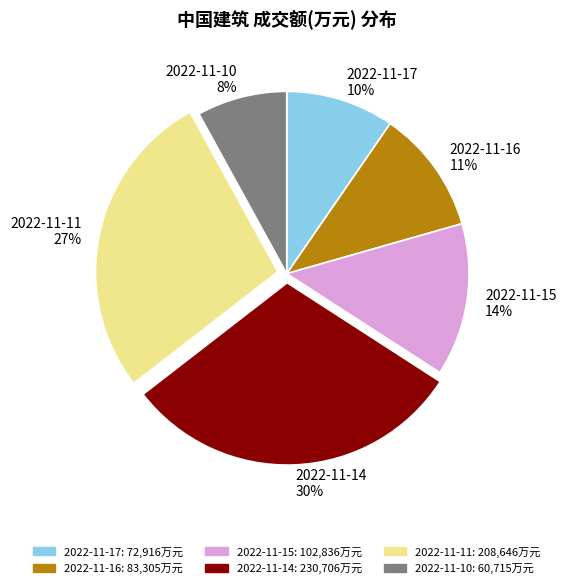

To the nearest percent, what is the average slice percentage?

17%